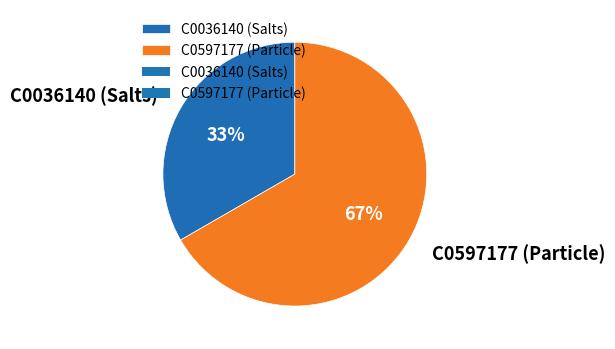

What is the ratio of the value at C0036140 (Salts) to the value at C0597177 (Particle)?

0.5